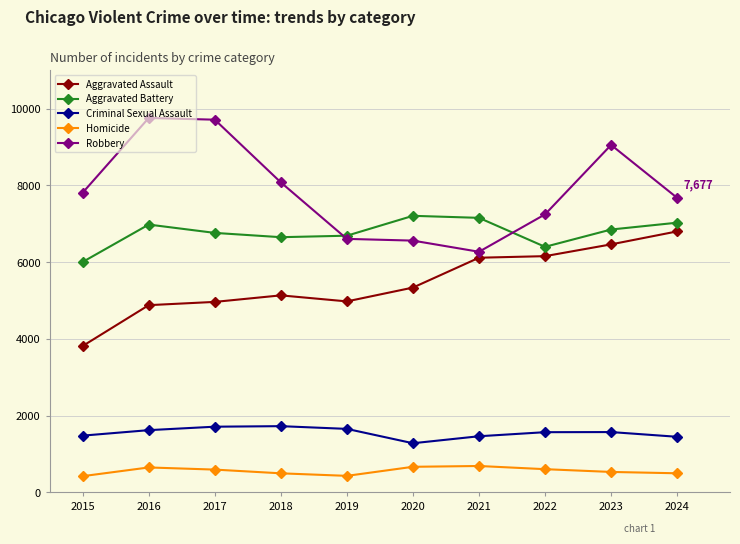

At how many categories does at least one series exceed 8357?

3